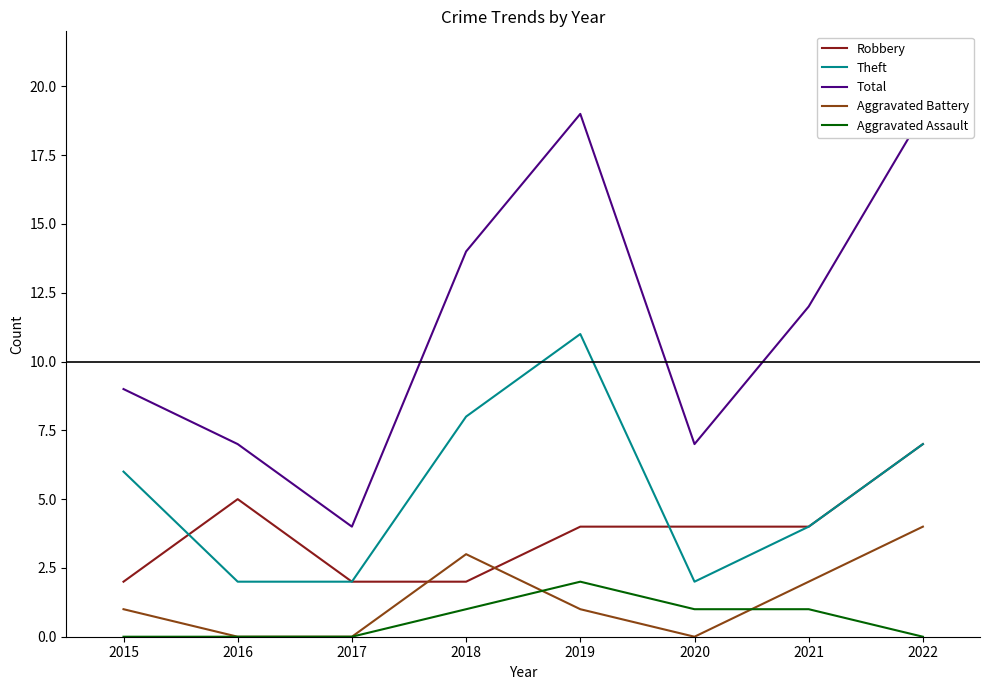

List the series in order of their peak value, lowest first.

Aggravated Assault, Aggravated Battery, Robbery, Theft, Total